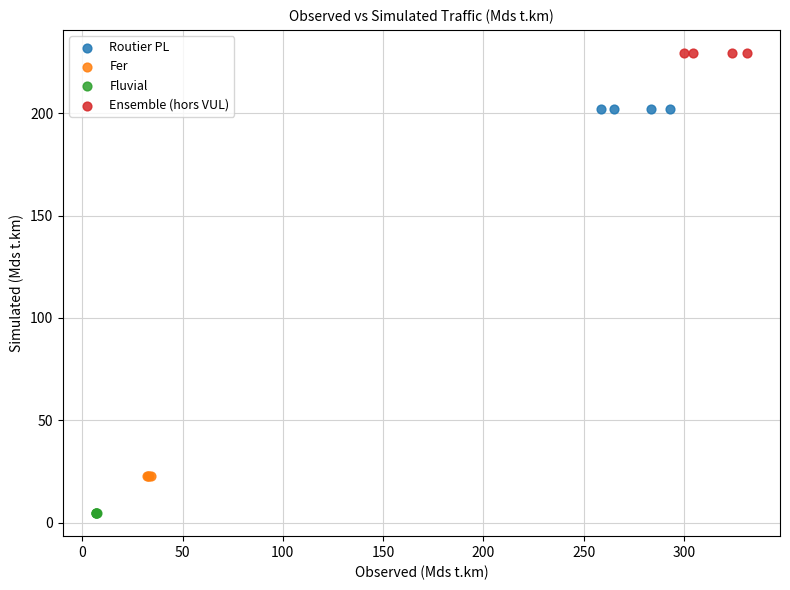

Which series contains the lowest Y value?

Fluvial